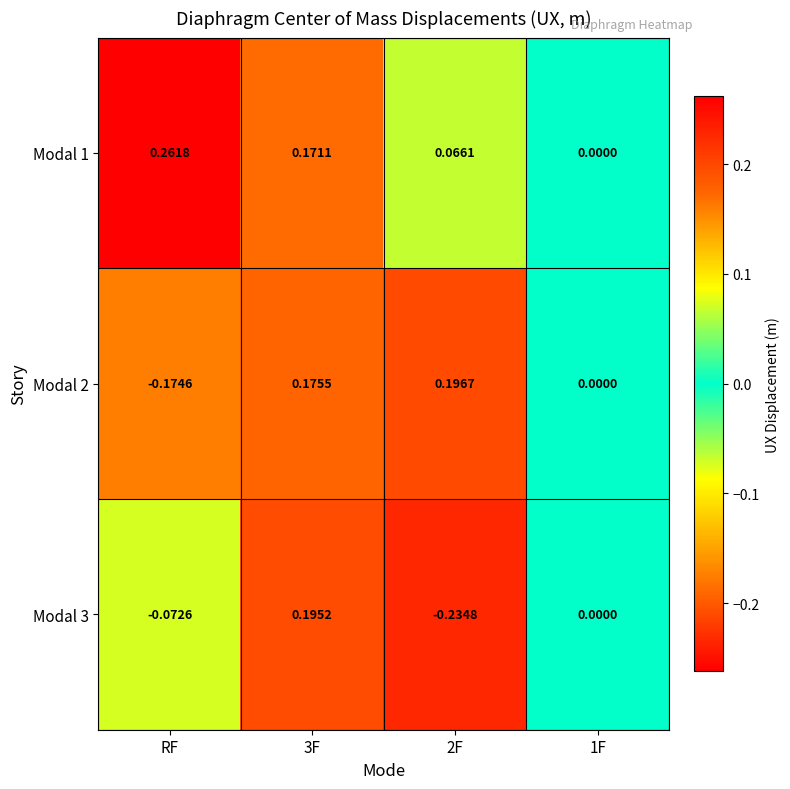

Is the value of Modal 2 at 2F greater than the value of Modal 1 at 1F?

Yes